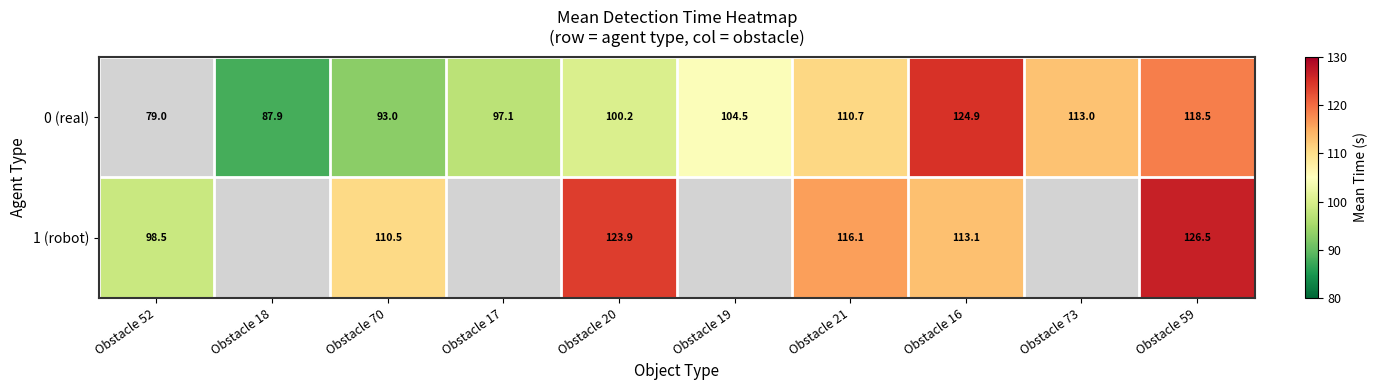

At which category is the sum across all series the highest?

Obstacle 59